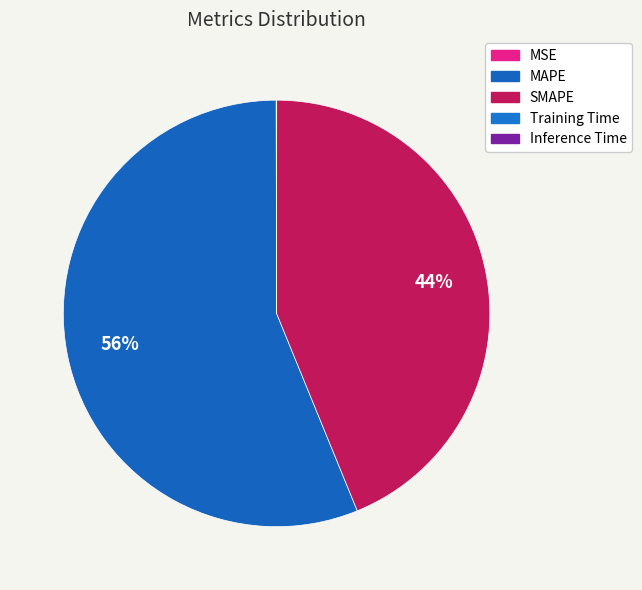

Is it true that Training Time is 0% of the pie?

True